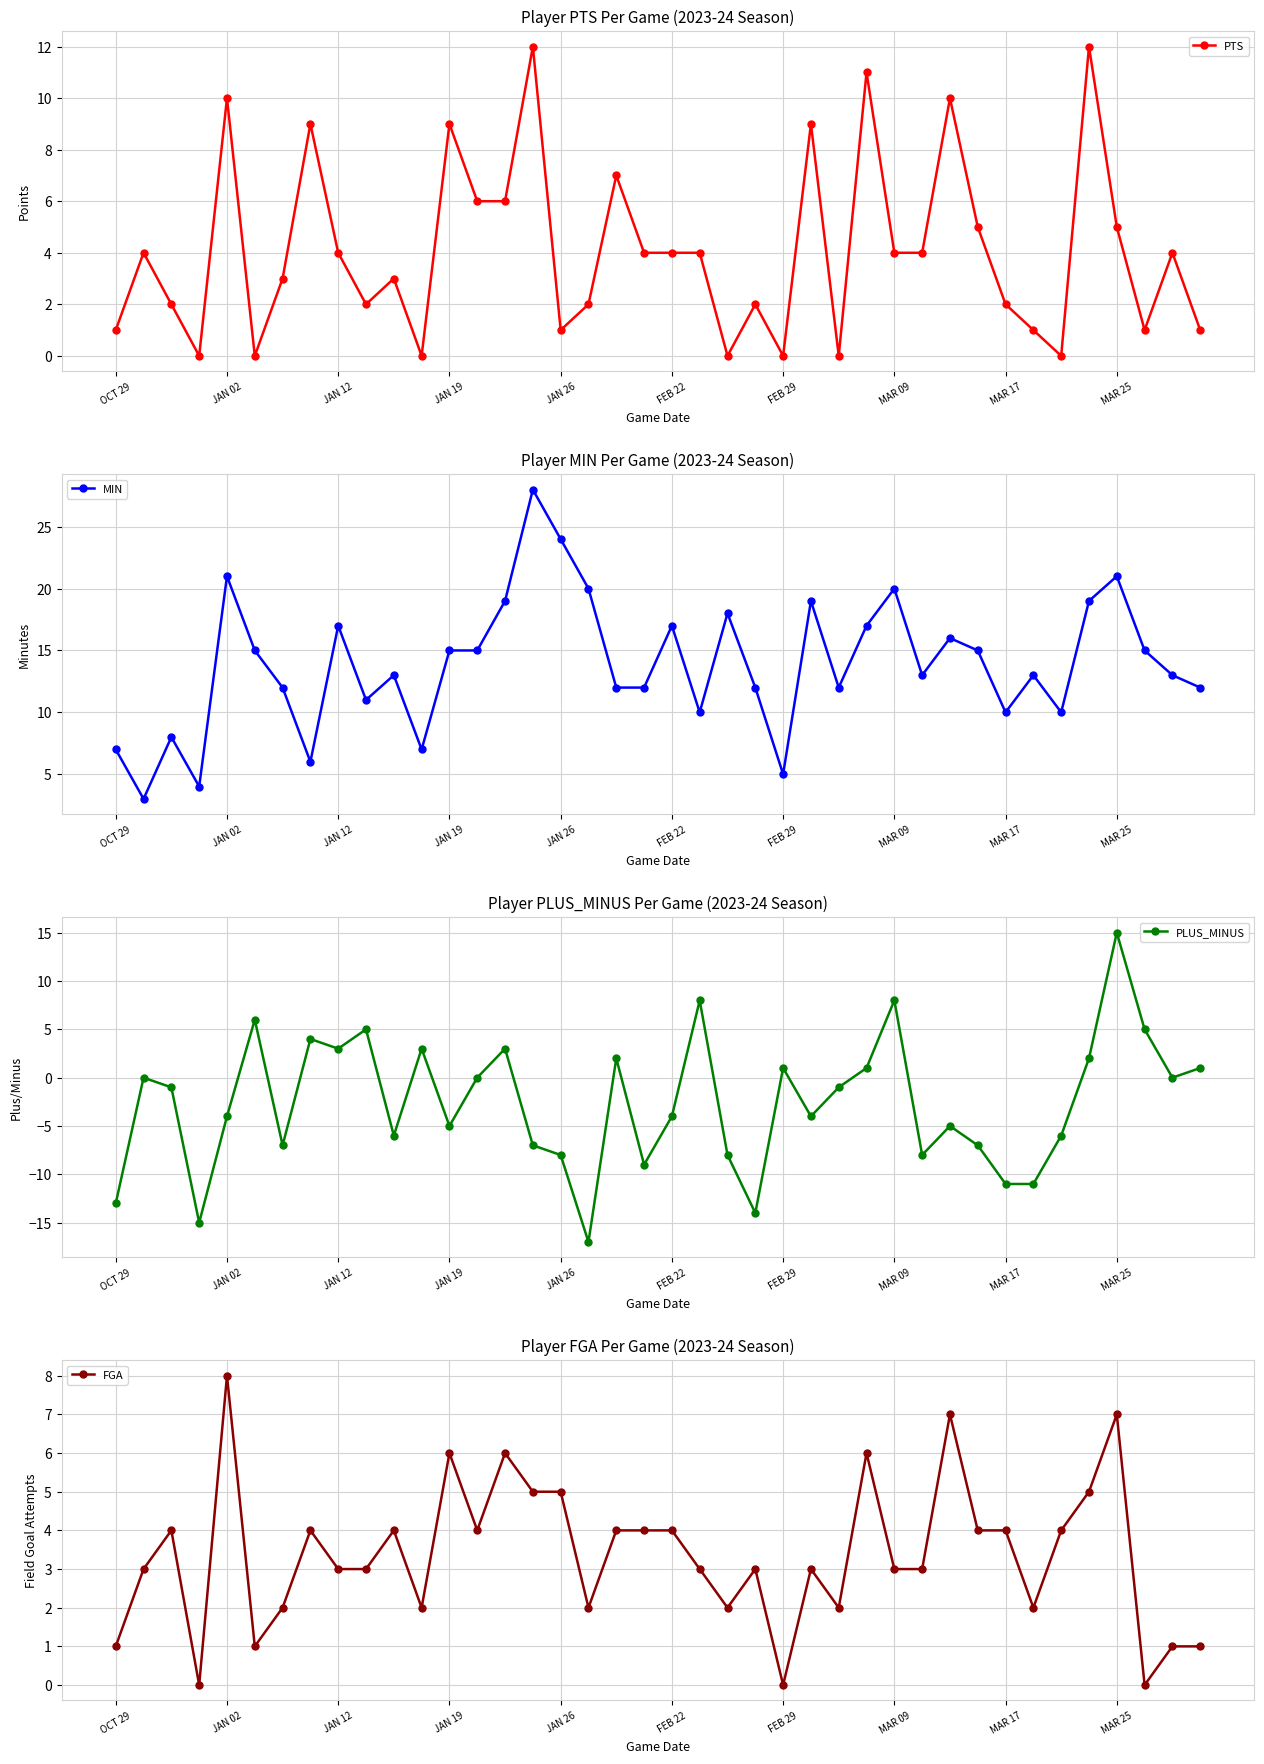

Reading right to left, what are all the values shown in this chart?

PTS: 1	4	1	5	12	0	1	2	5	10	4	4	11	0	9	0	2	0	4	4	4	7	2	1	12	6	6	9	0	3	2	4	9	3	0	10	0	2	4	1
MIN: 12	13	15	21	19	10	13	10	15	16	13	20	17	12	19	5	12	18	10	17	12	12	20	24	28	19	15	15	7	13	11	17	6	12	15	21	4	8	3	7
PLUS_MINUS: 1	0	5	15	2	-6	-11	-11	-7	-5	-8	8	1	-1	-4	1	-14	-8	8	-4	-9	2	-17	-8	-7	3	0	-5	3	-6	5	3	4	-7	6	-4	-15	-1	0	-13
FGA: 1	1	0	7	5	4	2	4	4	7	3	3	6	2	3	0	3	2	3	4	4	4	2	5	5	6	4	6	2	4	3	3	4	2	1	8	0	4	3	1